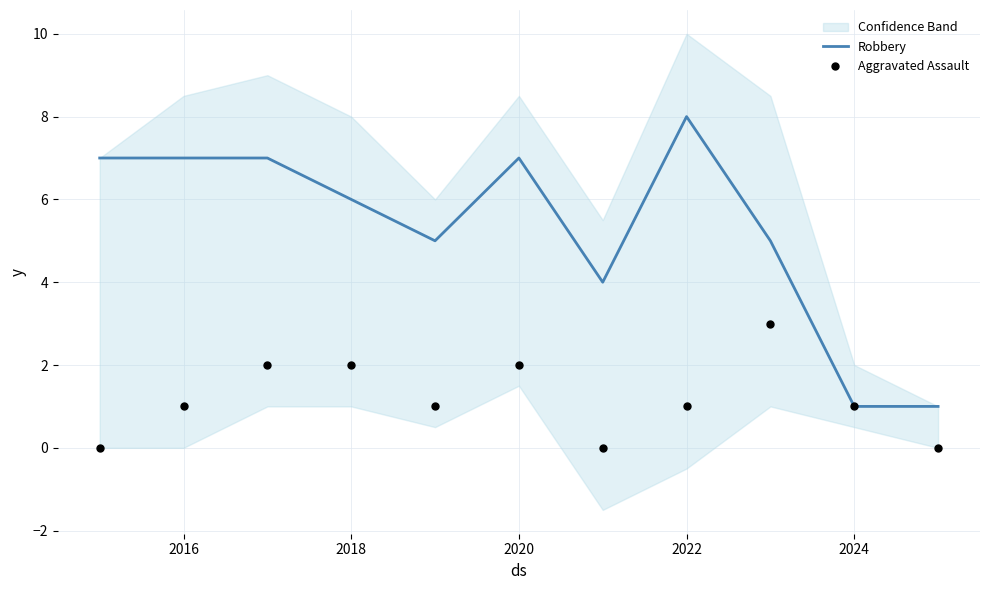

Which series has the largest total across all categories?

Robbery